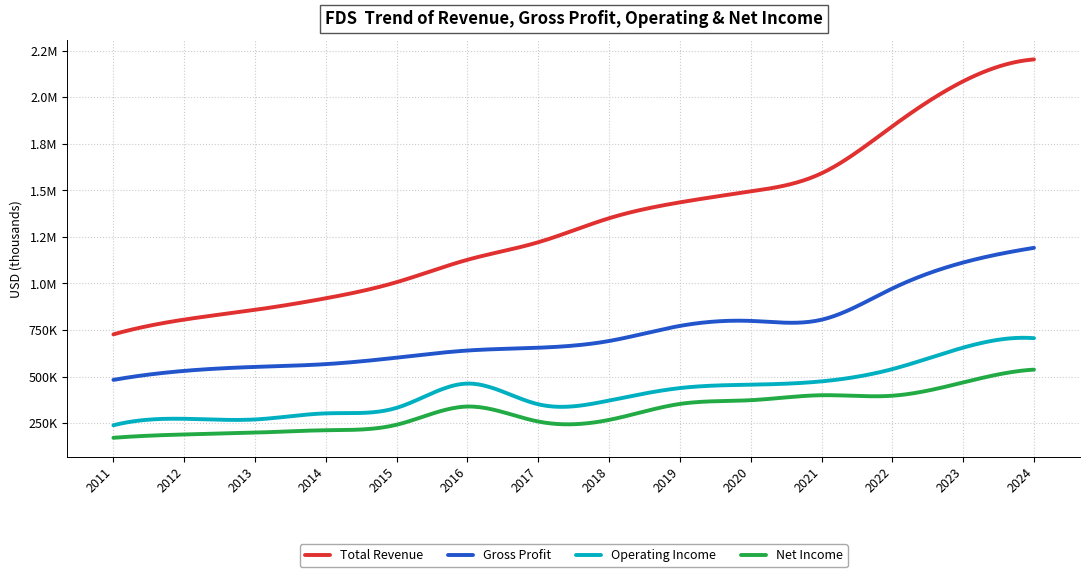

Rank the series by their maximum value, from lowest to highest.

Net Income, Operating Income, Gross Profit, Total Revenue